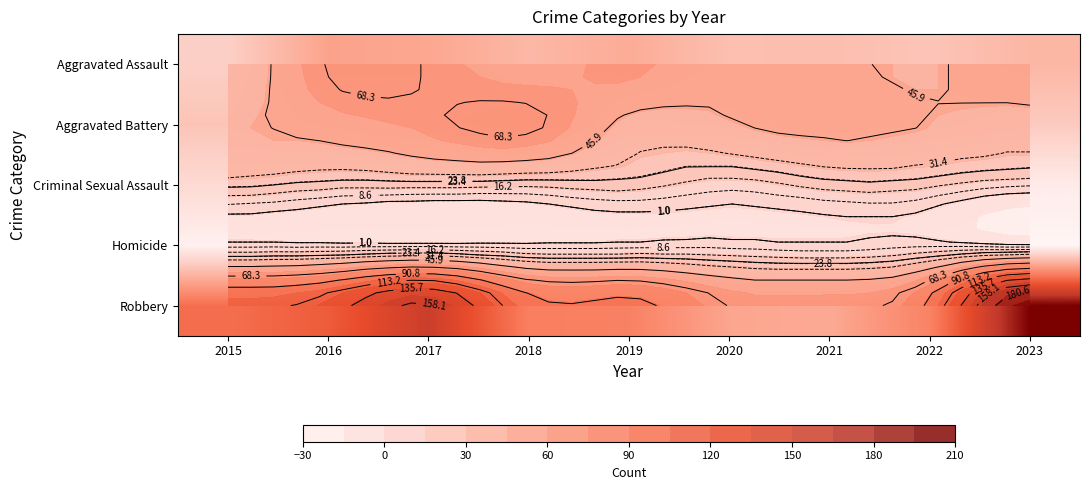

What is the spread (max minus min) of values at 2016?

120